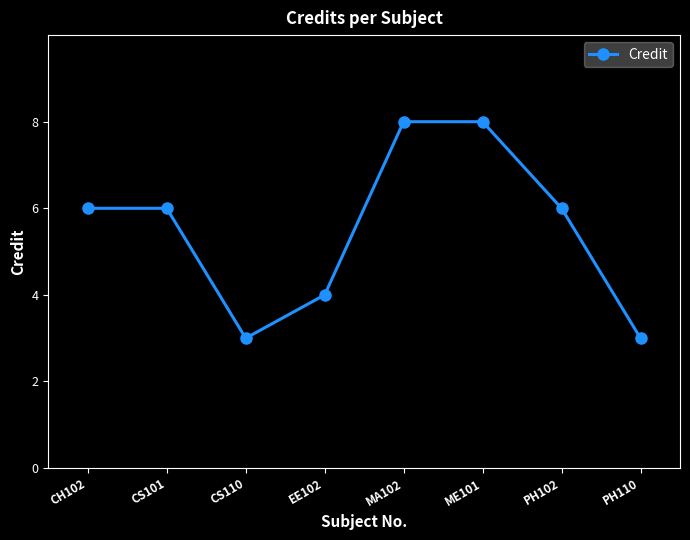

What is the greatest value displayed?

8